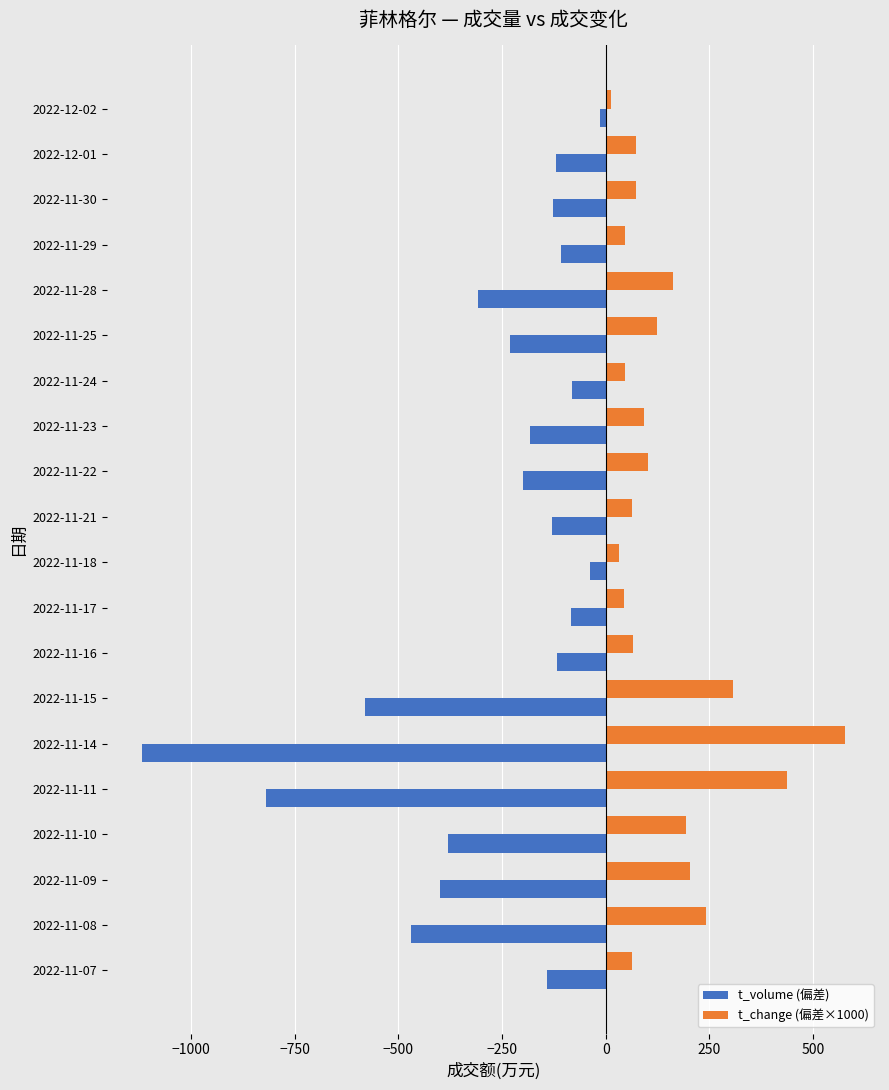

Which series has the largest range (max minus min)?

t_volume (偏差)